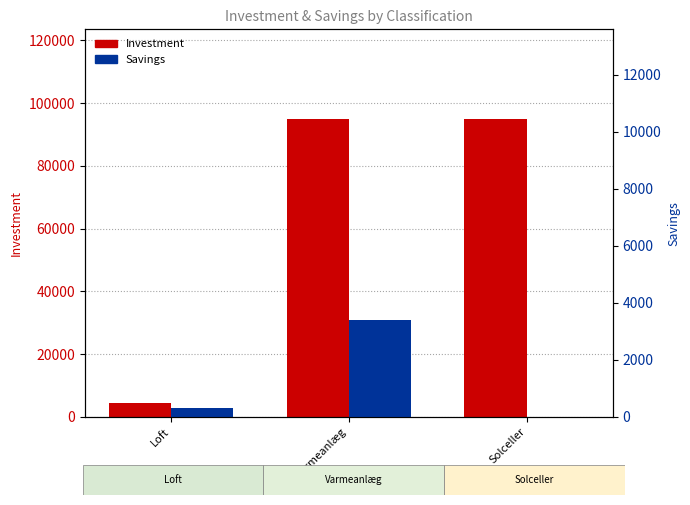

What is the average value of the Investment series?

64833